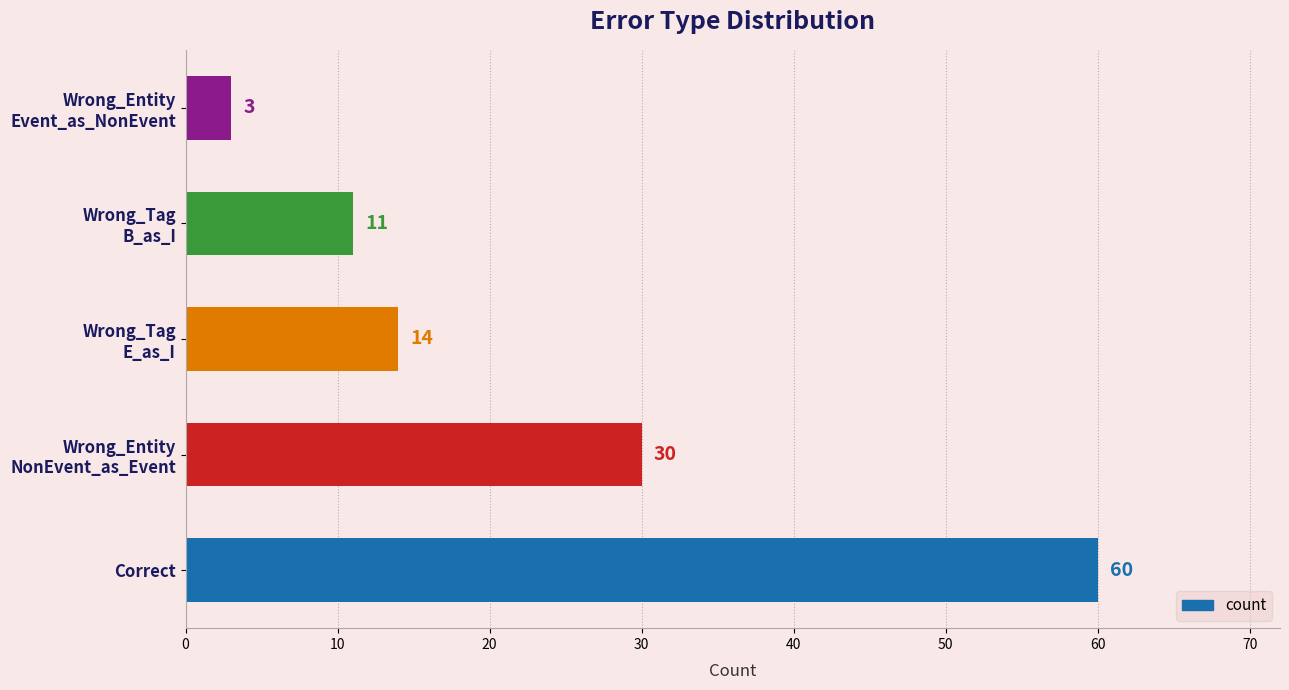

What is the maximum value shown in the chart?

60